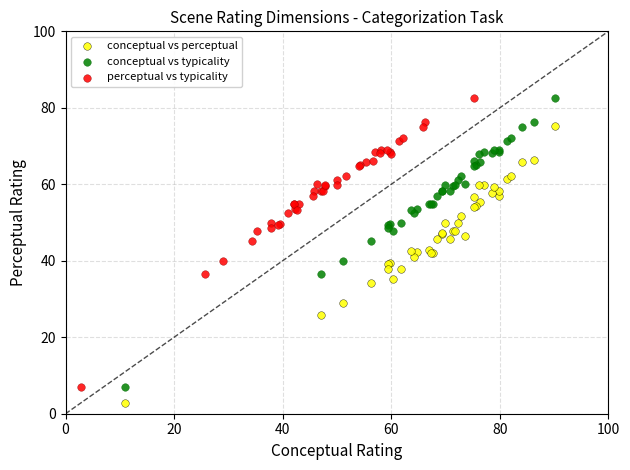

Which series reaches the minimum Y coordinate?

conceptual vs perceptual